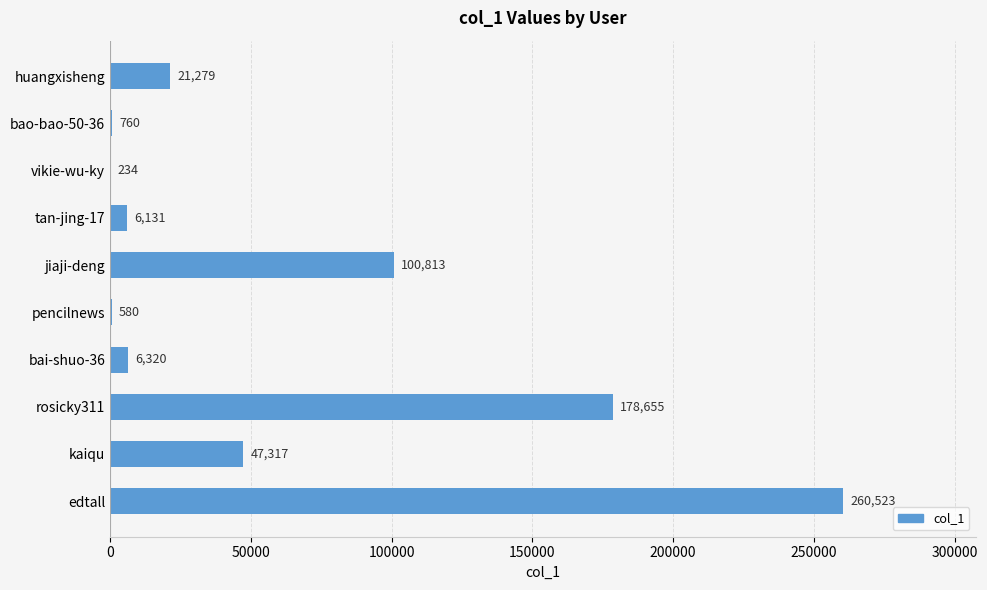

What is the average value?

62261